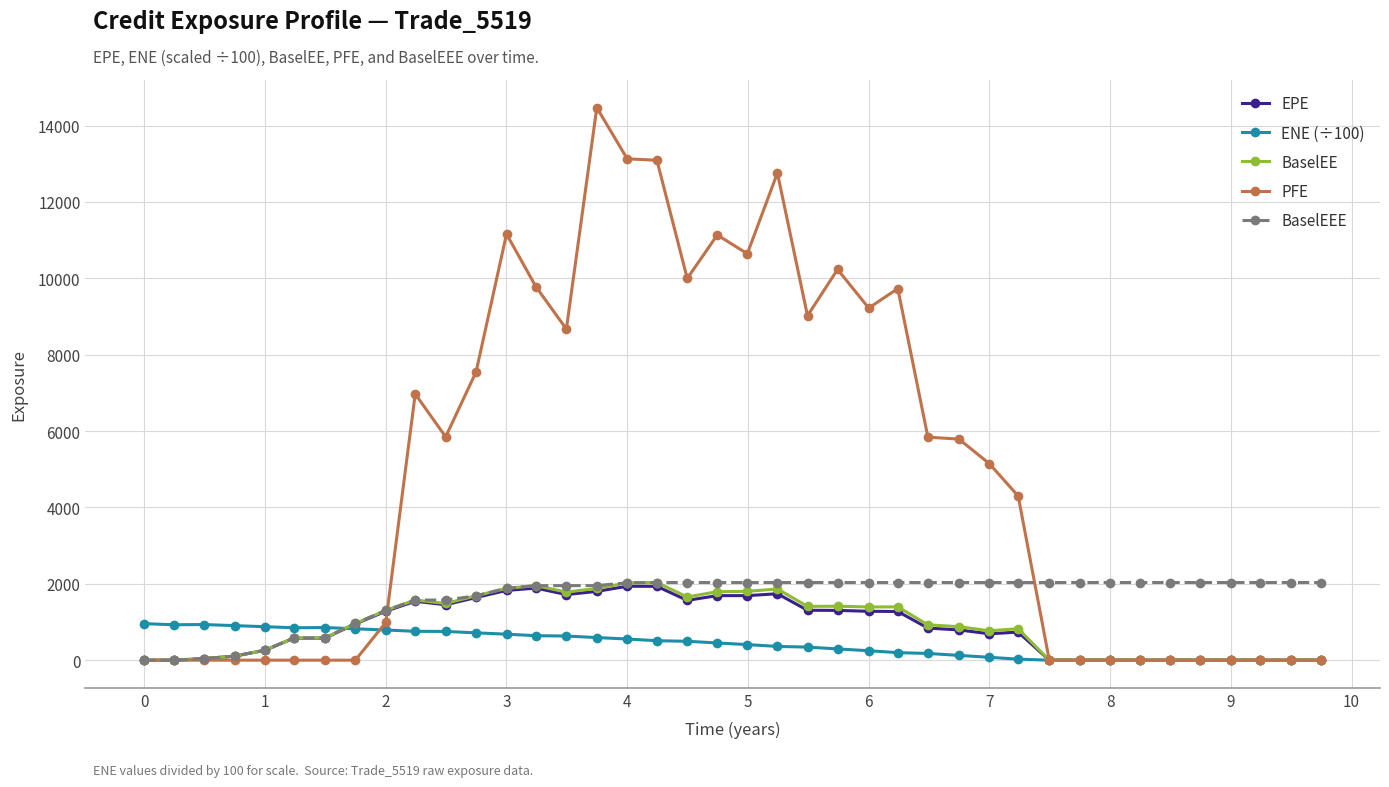

Which series has the largest total across all categories?

PFE